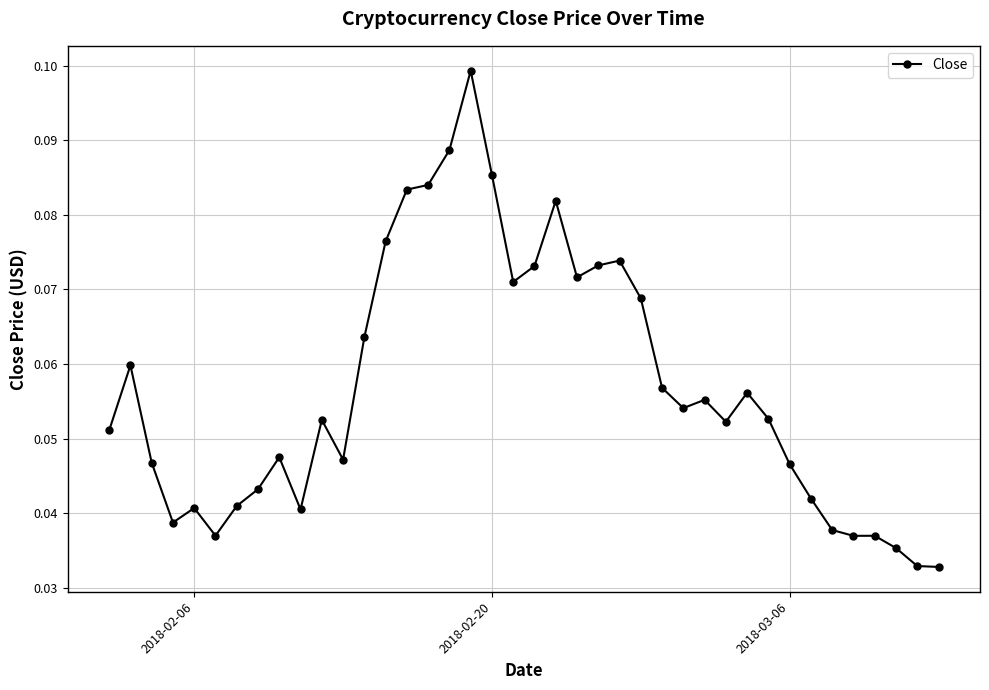

True or false: there are more than 2 points higher than both neighbors.

True